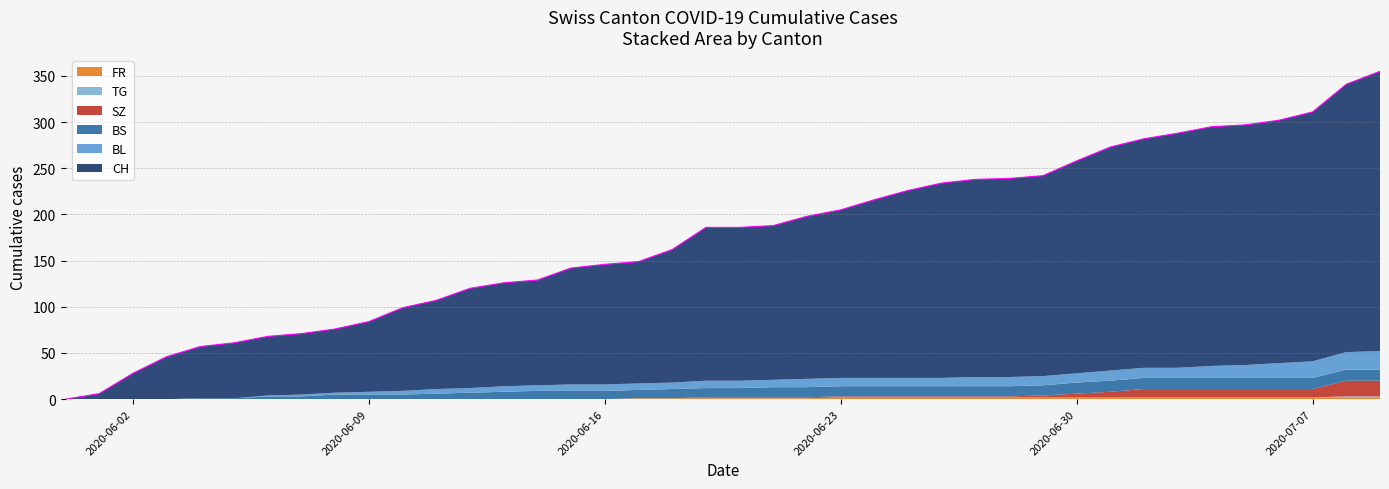

How many lines are shown in the chart?

6